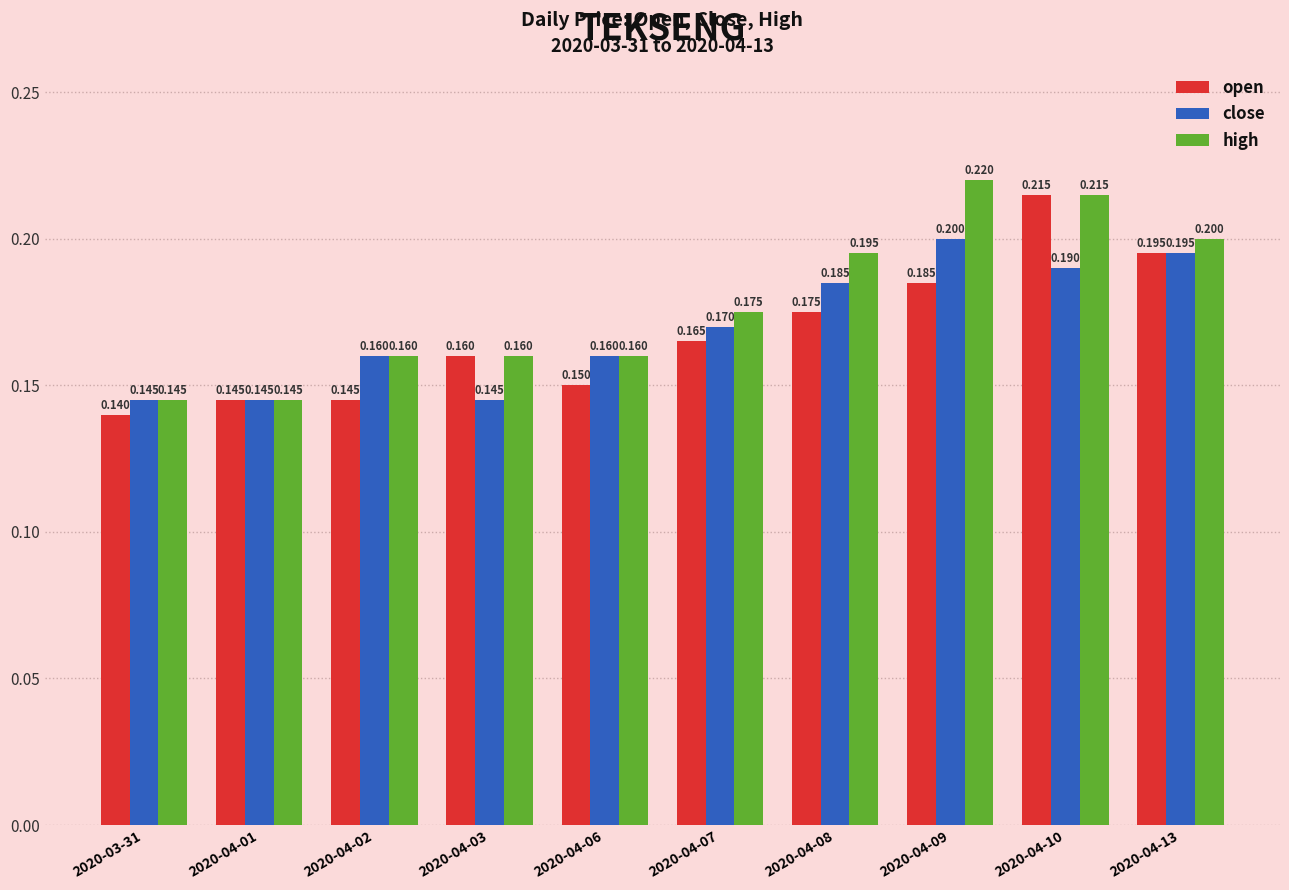

At which label is open closest to 0?

2020-03-31